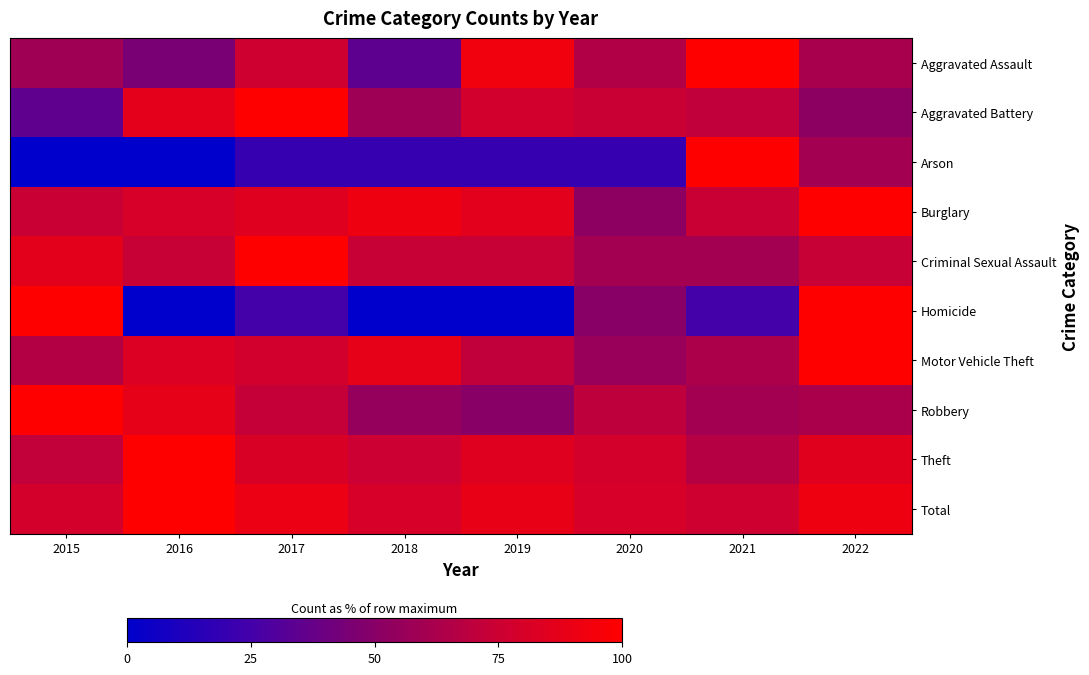

Reading left to right, list all the values displayed in this chart.

Aggravated Assault: 2015=58.6	2016=44.8	2017=75.9	2018=34.5	2019=93.1	2020=65.5	2021=100.0	2022=62.1
Aggravated Battery: 2015=35.5	2016=87.1	2017=100.0	2018=58.1	2019=77.4	2020=74.2	2021=71.0	2022=51.6
Arson: 2015=0.0	2016=0.0	2017=20.0	2018=20.0	2019=20.0	2020=20.0	2021=100.0	2022=60.0
Burglary: 2015=74.0	2016=80.0	2017=84.0	2018=92.0	2019=86.0	2020=52.0	2021=74.0	2022=100.0
Criminal Sexual Assault: 2015=86.7	2016=73.3	2017=100.0	2018=73.3	2019=73.3	2020=60.0	2021=60.0	2022=73.3
Homicide: 2015=100.0	2016=0.0	2017=25.0	2018=0.0	2019=0.0	2020=50.0	2021=25.0	2022=100.0
Motor Vehicle Theft: 2015=65.9	2016=82.9	2017=78.0	2018=87.8	2019=70.7	2020=56.1	2021=63.4	2022=100.0
Robbery: 2015=100.0	2016=87.5	2017=72.5	2018=55.0	2019=50.0	2020=70.0	2021=60.0	2022=62.5
Theft: 2015=71.3	2016=100.0	2017=81.4	2018=75.0	2019=84.8	2020=78.7	2021=66.5	2022=85.1
Total: 2015=78.5	2016=100.0	2017=90.2	2018=79.9	2019=88.7	2020=79.7	2021=76.0	2022=91.6